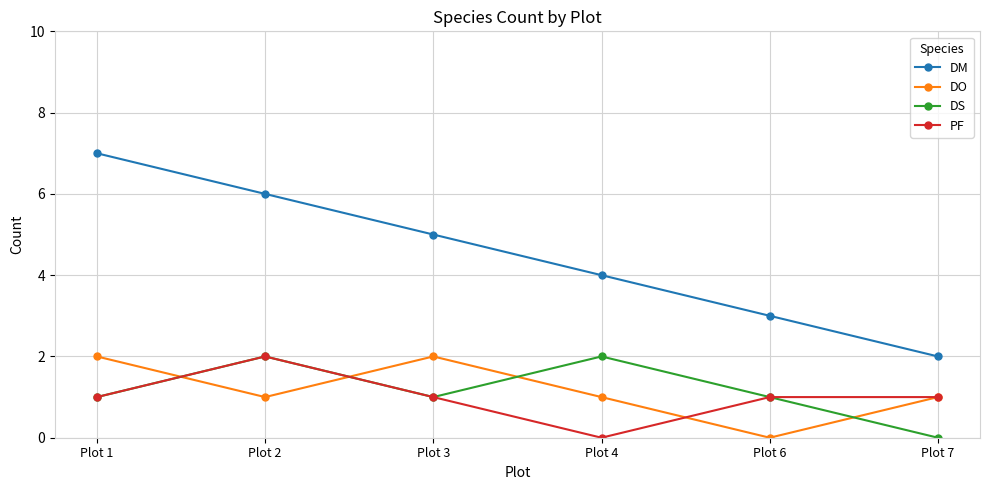

Reading left to right, what are all the values shown in this chart?

DM: Plot 1=7	Plot 2=6	Plot 3=5	Plot 4=4	Plot 6=3	Plot 7=2
DO: Plot 1=2	Plot 2=1	Plot 3=2	Plot 4=1	Plot 6=0	Plot 7=1
DS: Plot 1=1	Plot 2=2	Plot 3=1	Plot 4=2	Plot 6=1	Plot 7=0
PF: Plot 1=1	Plot 2=2	Plot 3=1	Plot 4=0	Plot 6=1	Plot 7=1